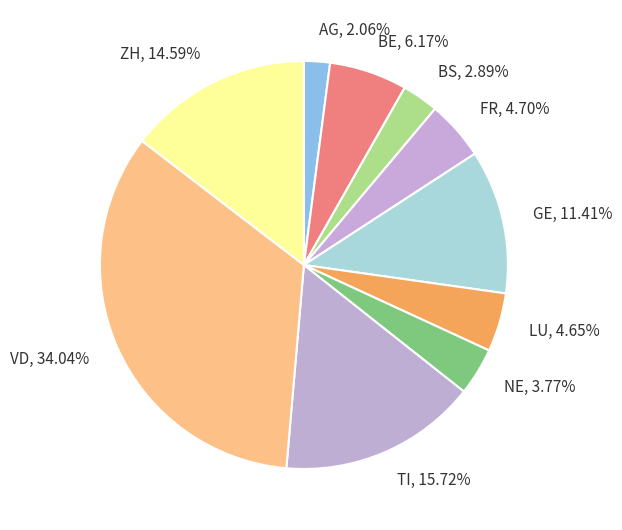

To the nearest percent, what is the difference between the largest and smallest slice percentages?

32%